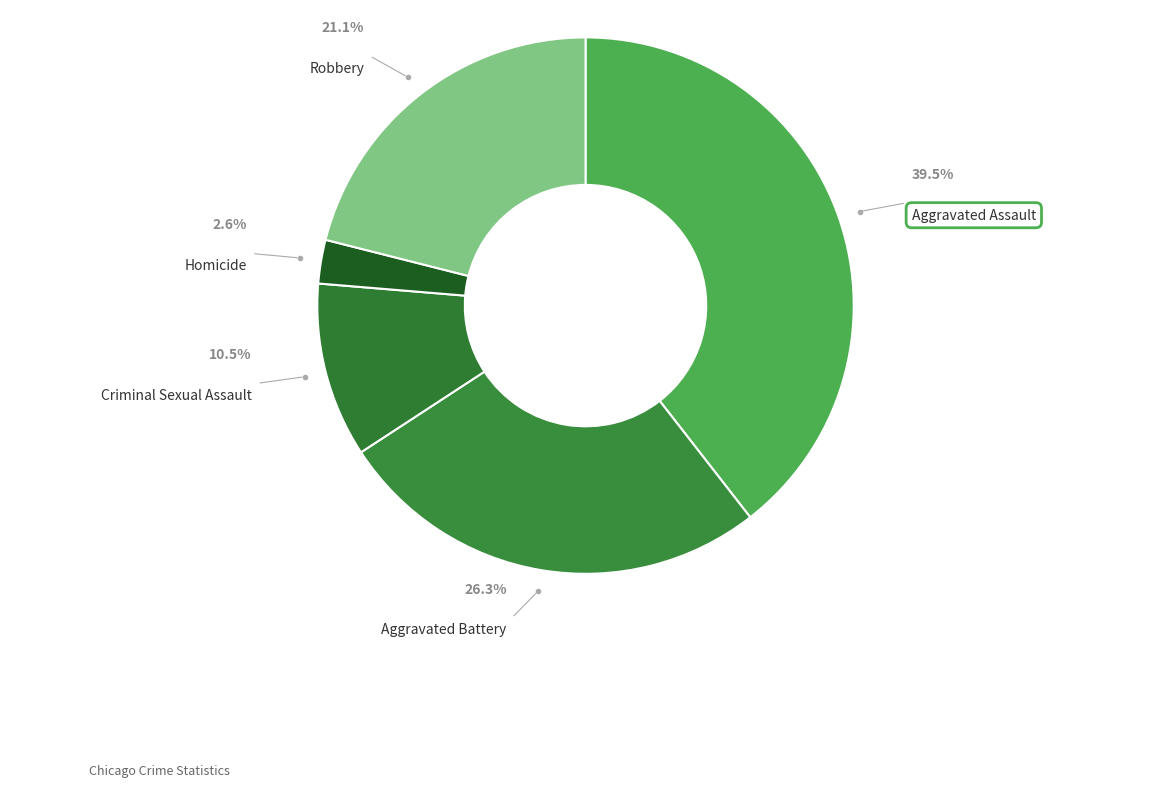

What percentage is NOT represented by Homicide?

97.4%